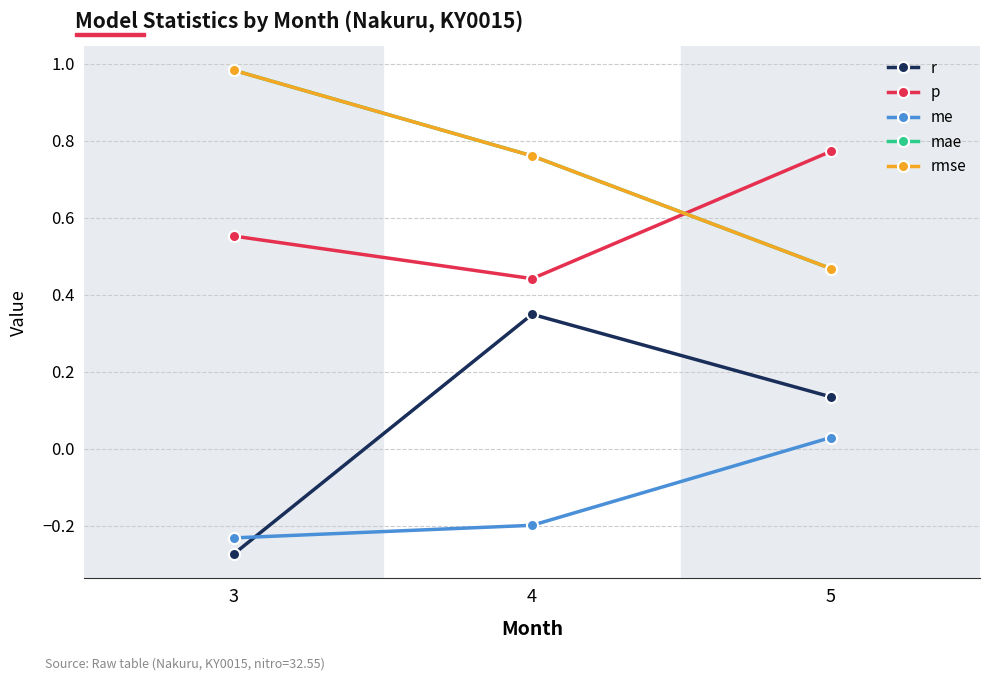

True or false: r has a value of 0.2 at 4.

False